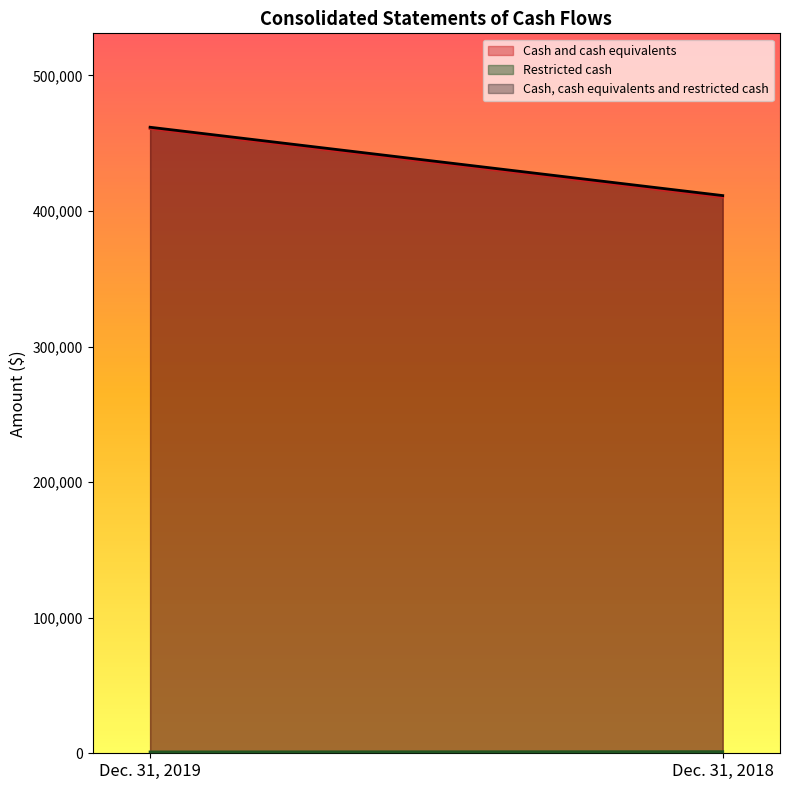

How many values in the Cash and cash equivalents series are below 460711?

1